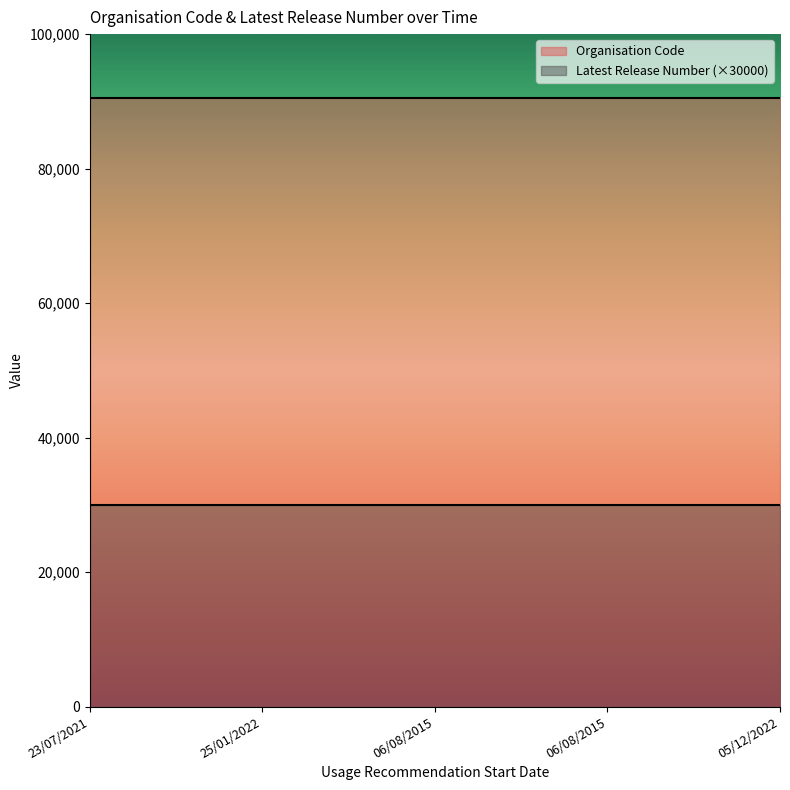

How many lines are shown in the chart?

2